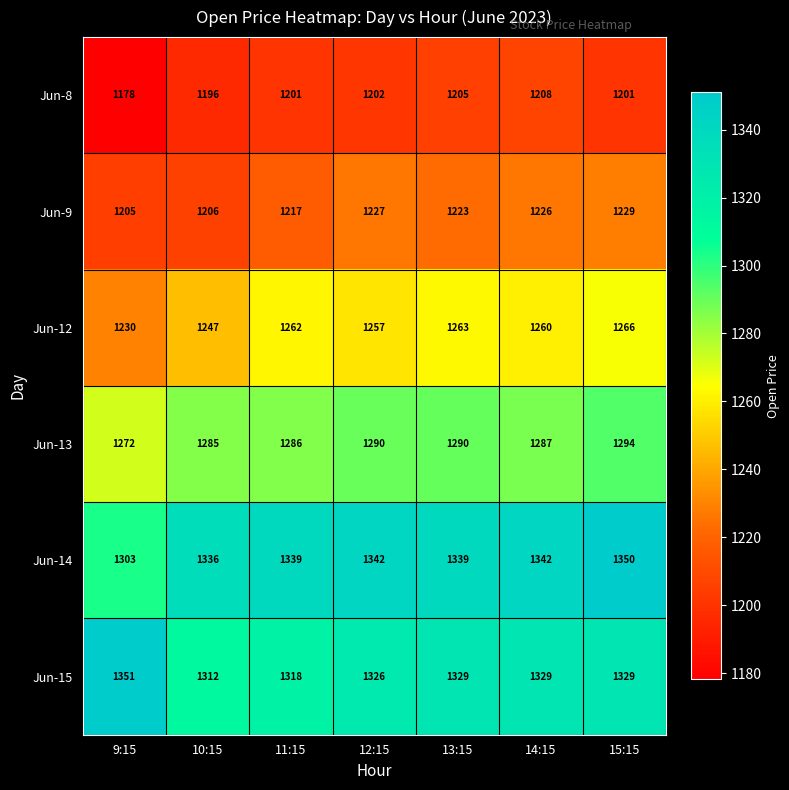

Which series changed the most between 10:15 and 14:15?

Jun-9